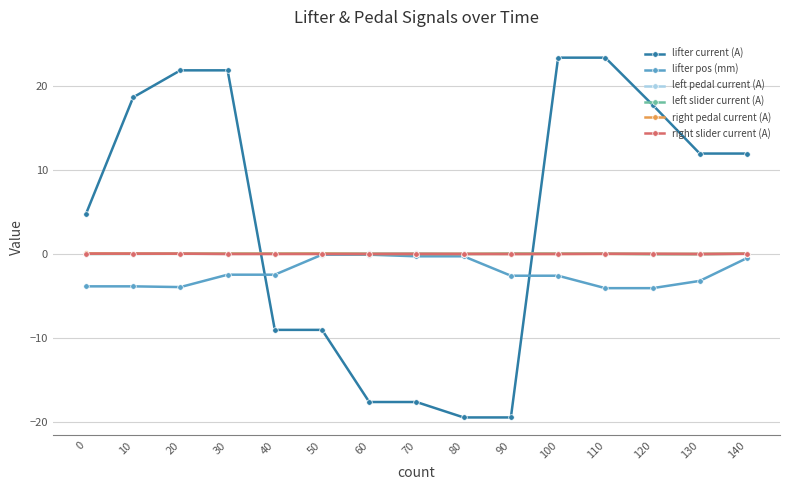

What is the lowest value of the lifter current (A) series?

-19.5